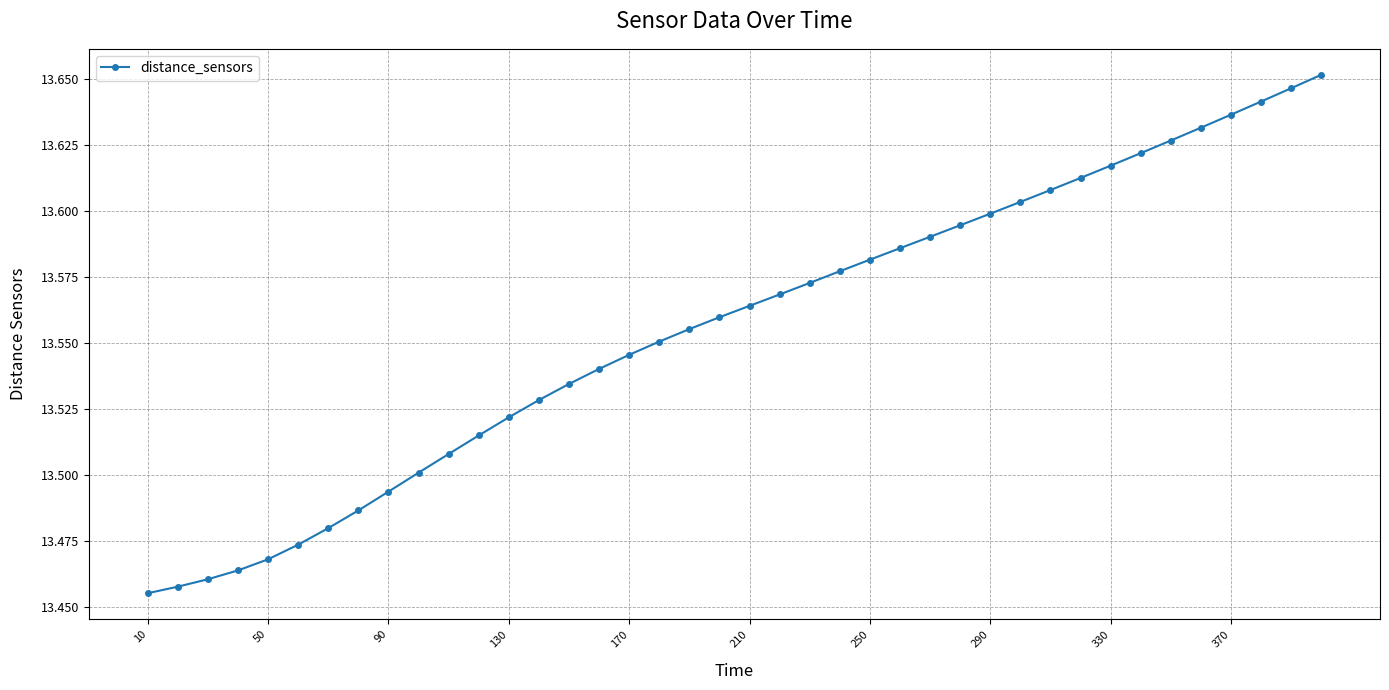

What is the sum of all values?

542.2